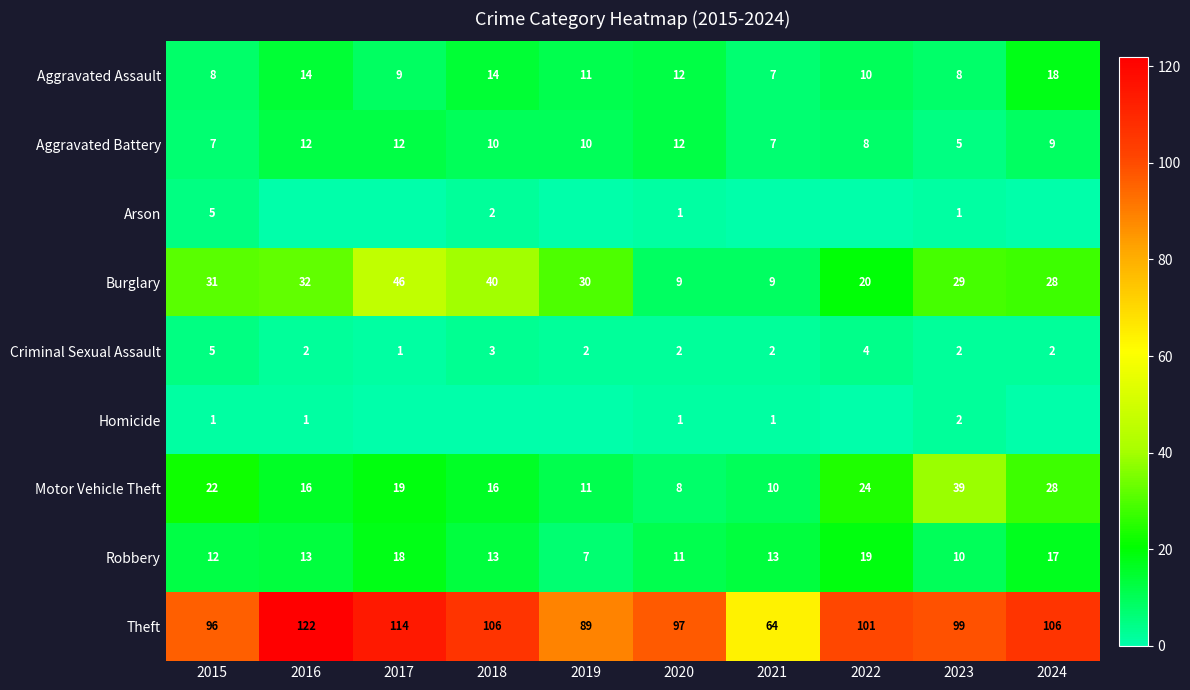

Which category has the highest value in the Robbery series?

2022